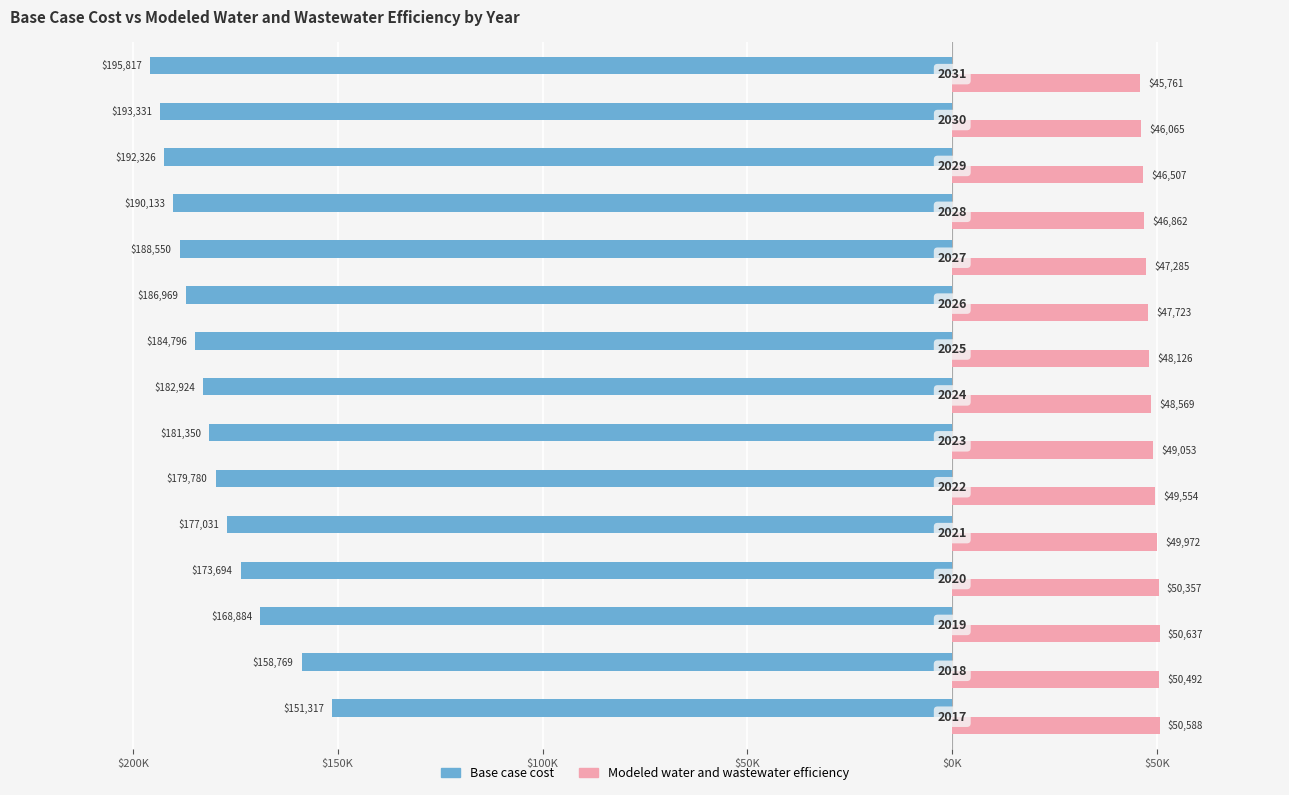

What are all the series names shown in the legend?

Base case cost, Modeled water and wastewater efficiency